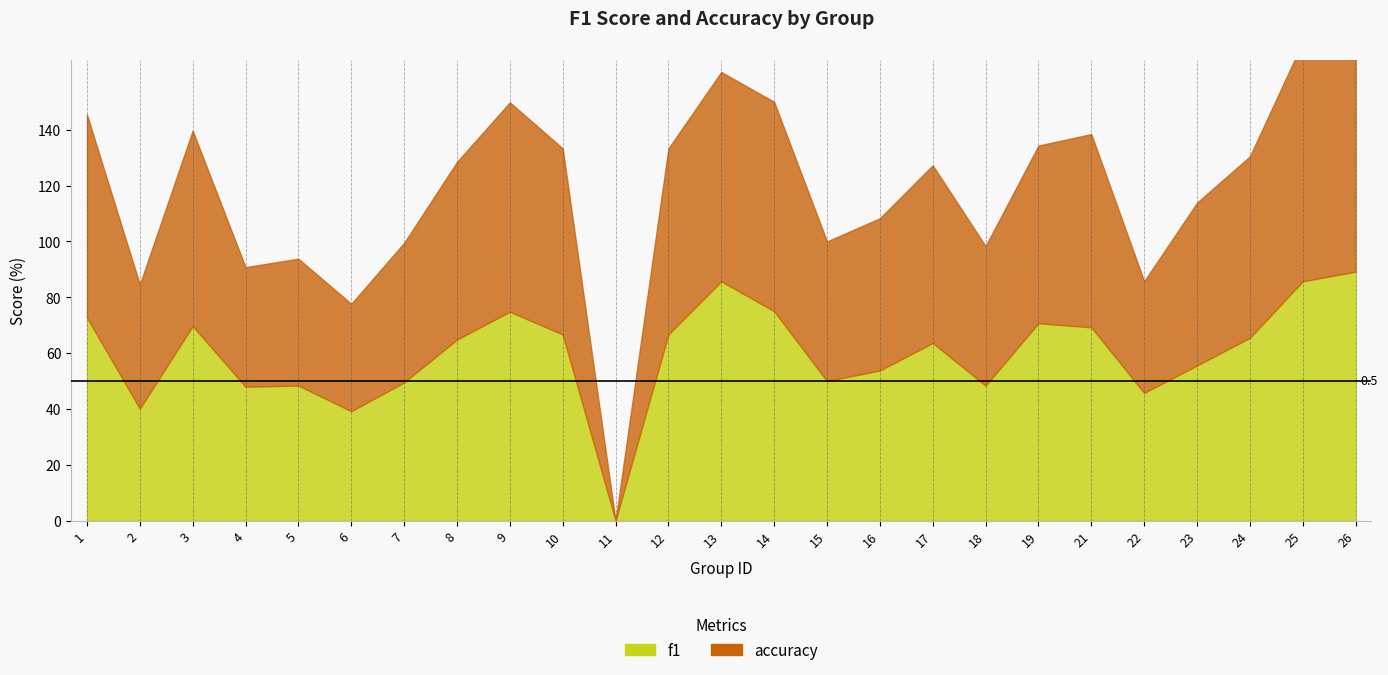

How many interior local peaks does the accuracy series have?

5